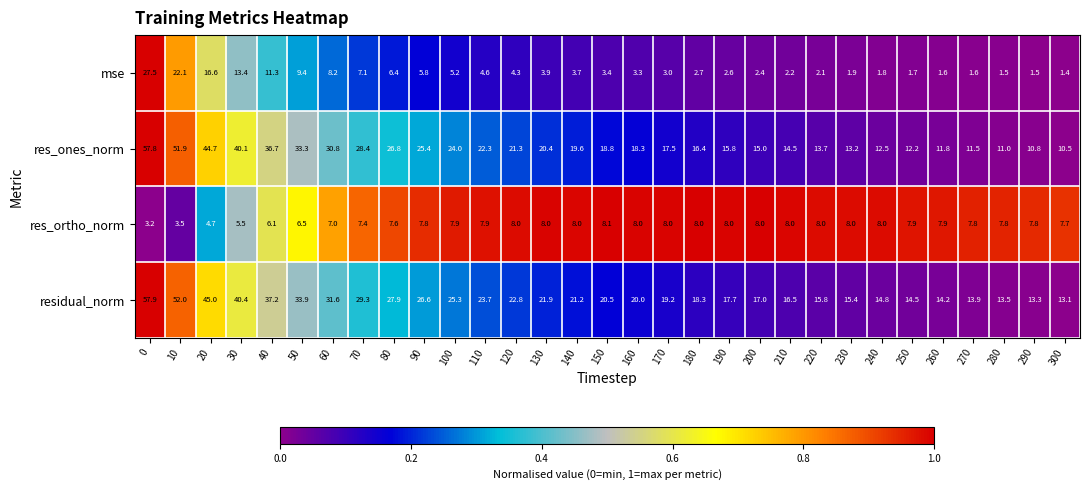

The mse series shows 3.9 at 200. True or false?

False